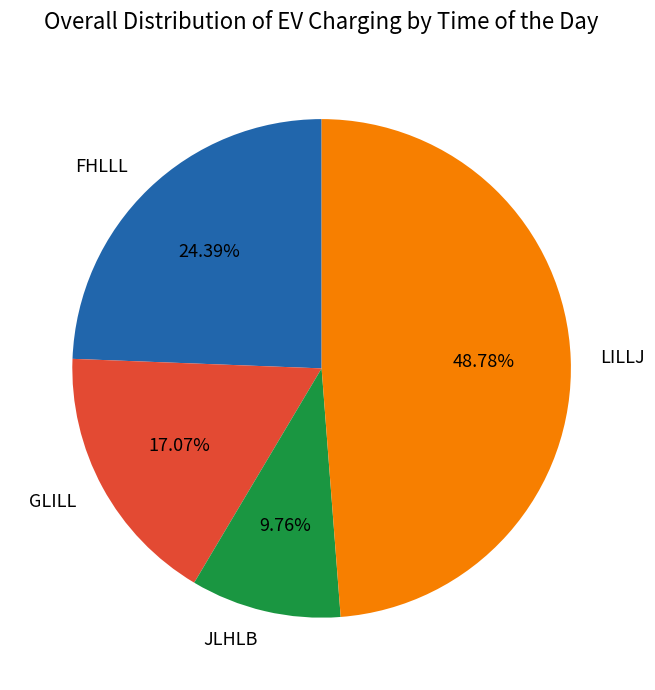

Which slice is the smallest?

JLHLB